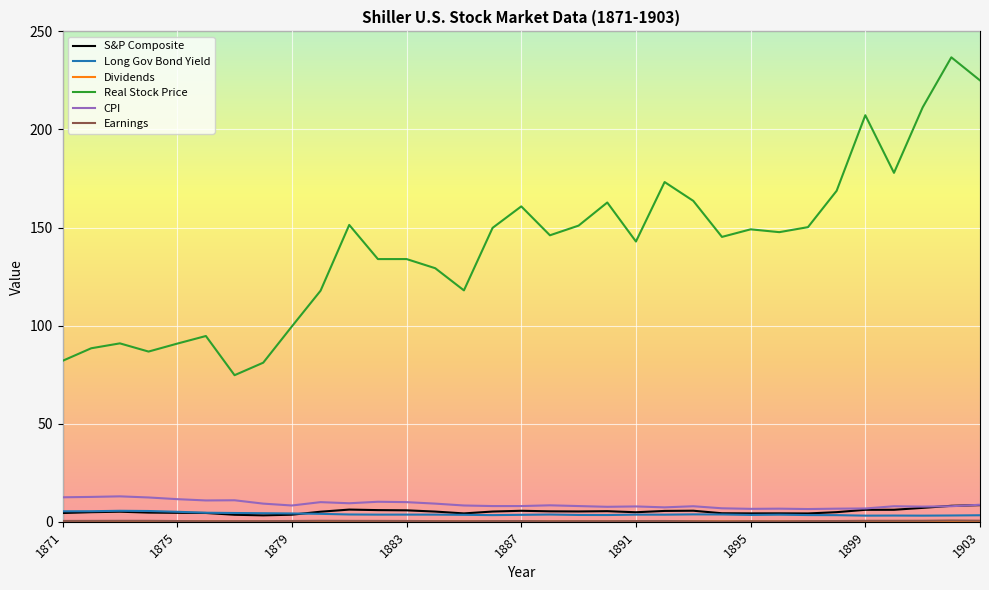

Which series has the largest range (max minus min)?

Real Stock Price